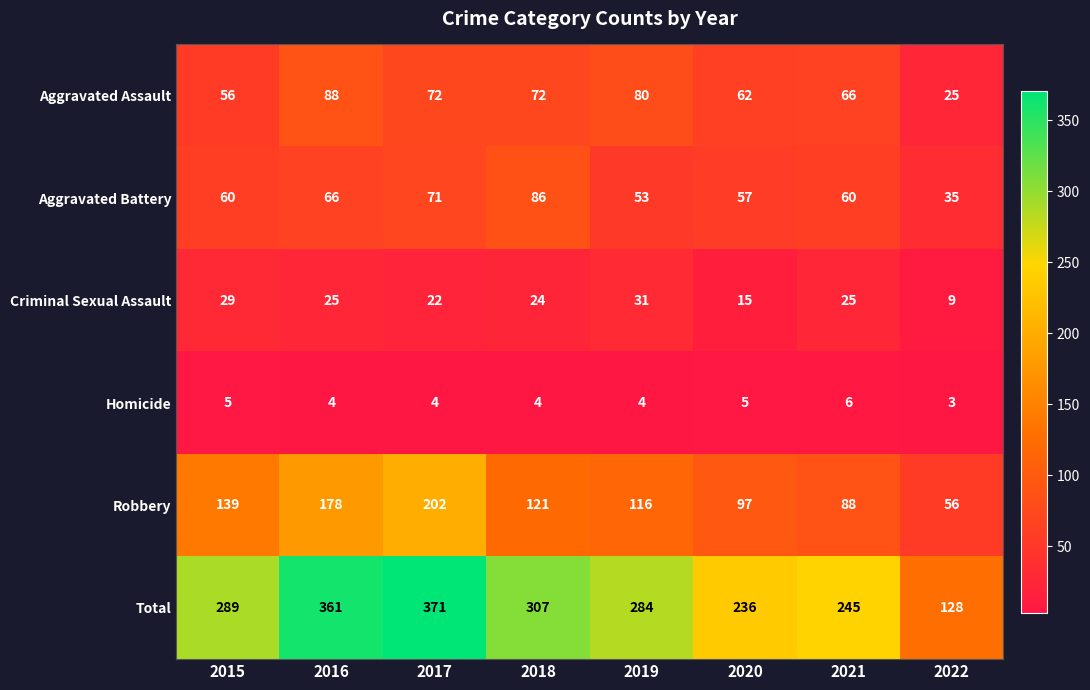

Read the Total value at 2018, to the nearest 5.

305